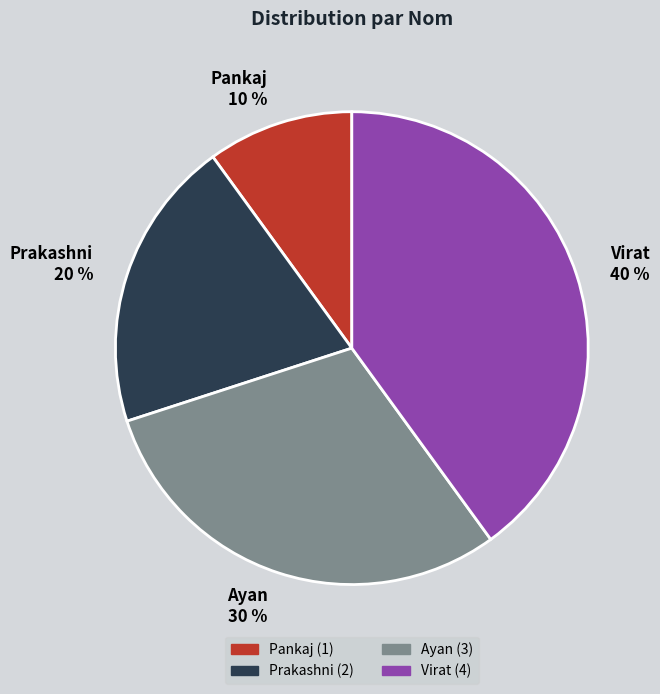

To the nearest percent, what is the difference between the Virat and Prakashni slice percentages?

20%